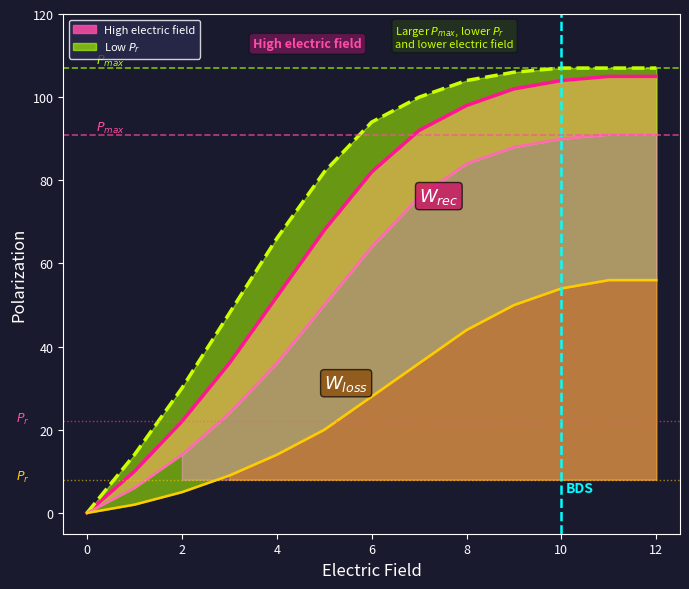

The value of Low_upper at 7 is 100. True or false?

True